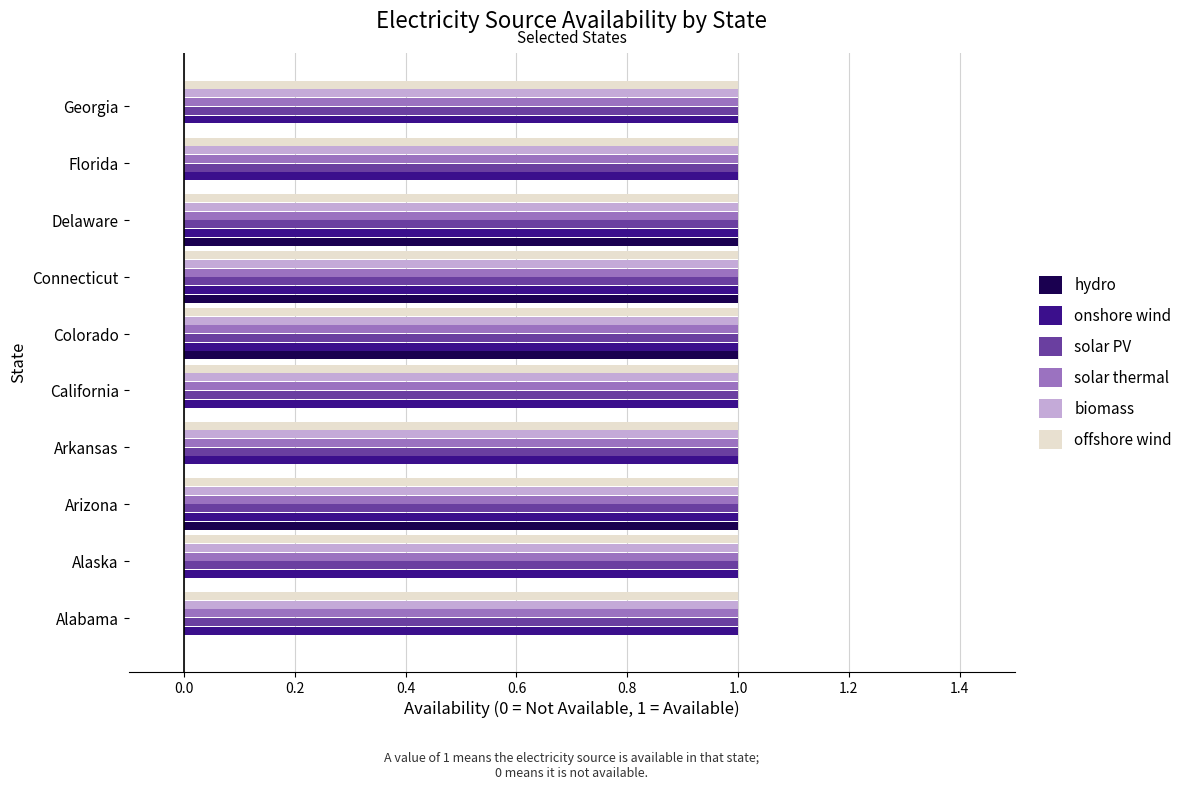

Which series changed the most between Alabama and Delaware?

hydro